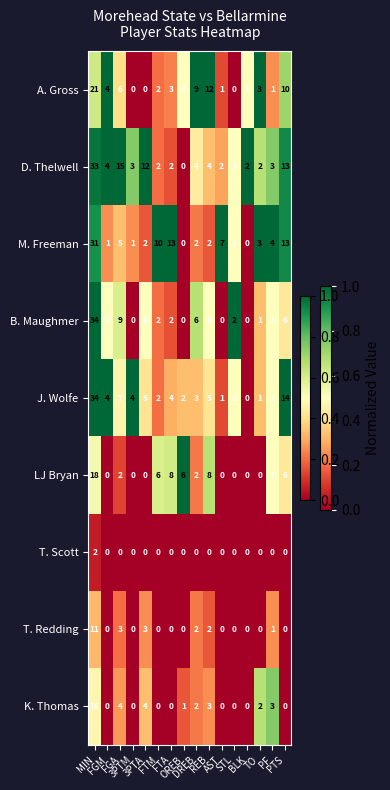

What is the sum of all M. Freeman values?

95